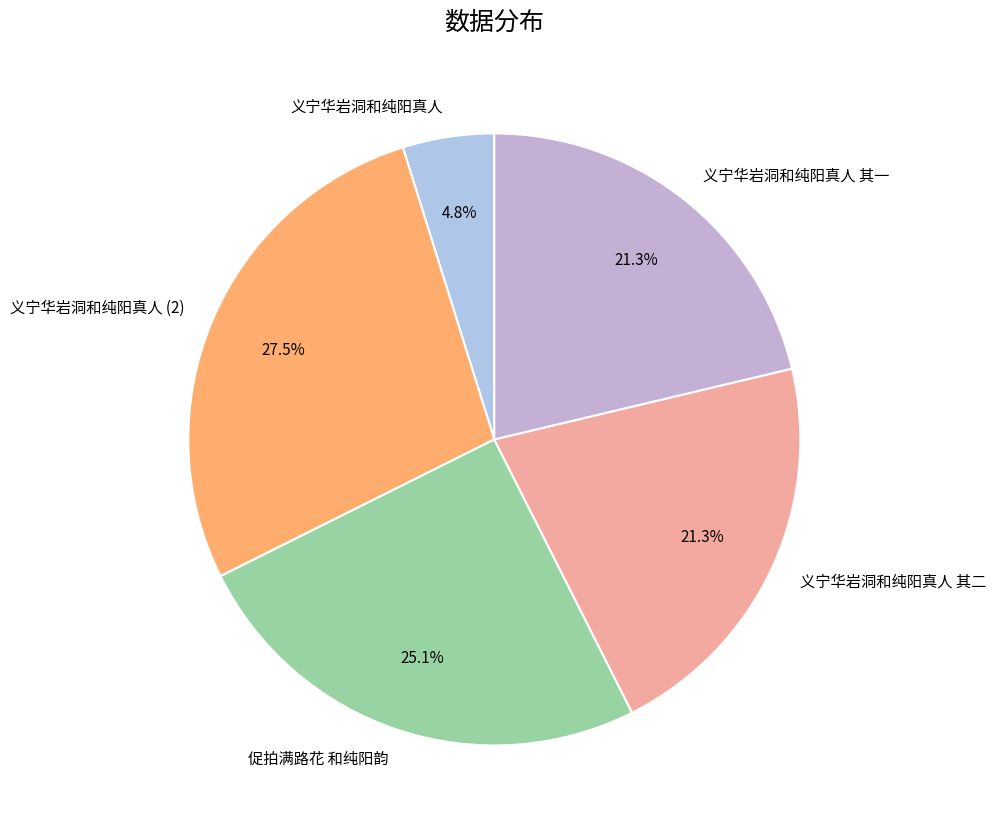

Combined, do 促拍满路花 和纯阳韵 and 义宁华岩洞和纯阳真人 其二 account for over 50%?

No